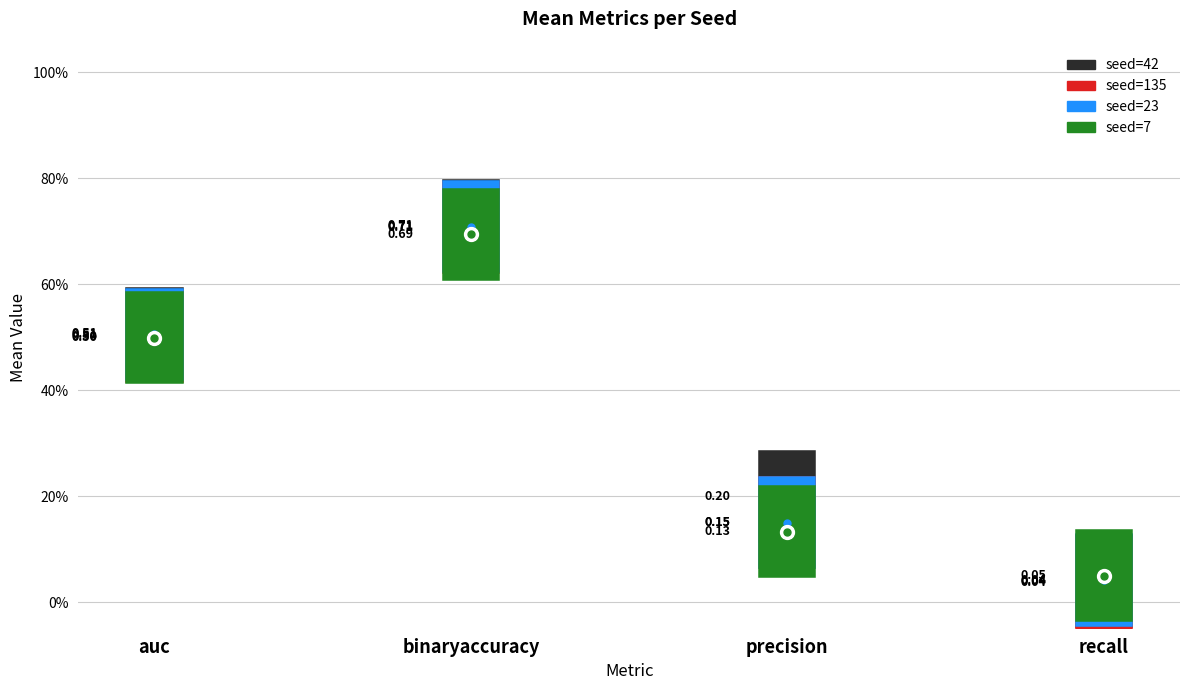

Reading left to right, list all the values displayed in this chart.

auc: 0.5	0.5	0.5	0.5	0.5
binaryaccuracy: 0.7	0.7	0.7	0.7	0.7
precision: 0.4	0.3	0.3	0.3	0.2
recall: 0.1	0.1	0.1	0.1	0.1